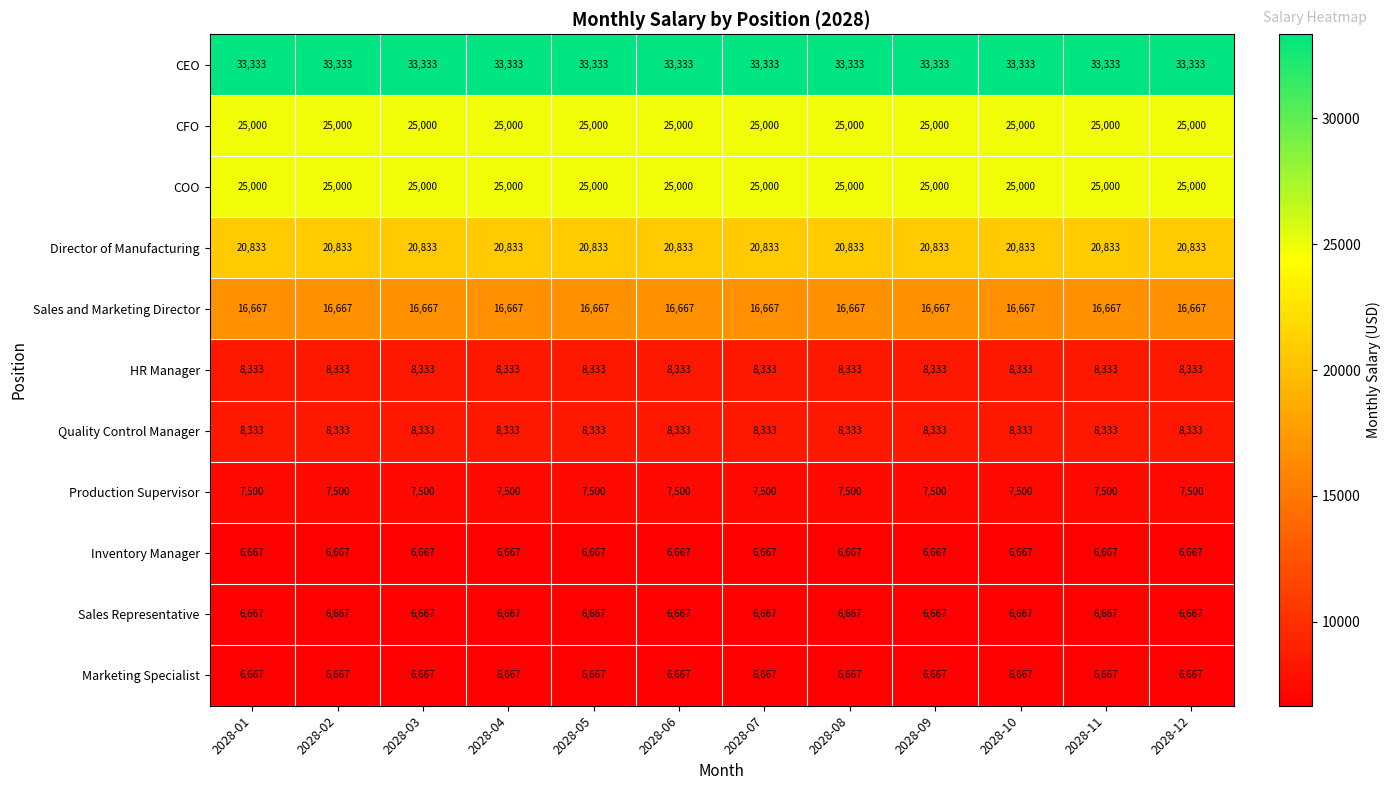

At how many categories does at least one series exceed 15146?

12